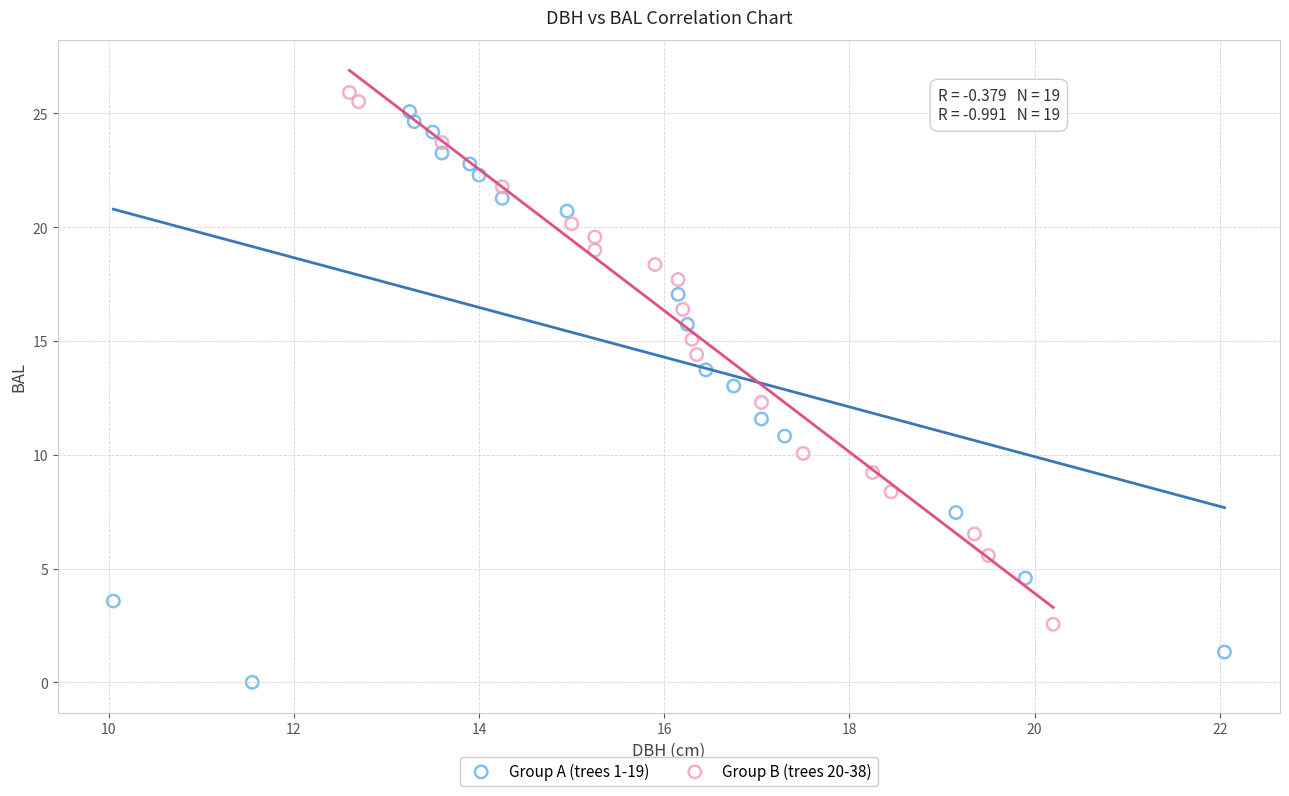

What are all the series names shown in the legend?

Group A (trees 1-19), Group B (trees 20-38)